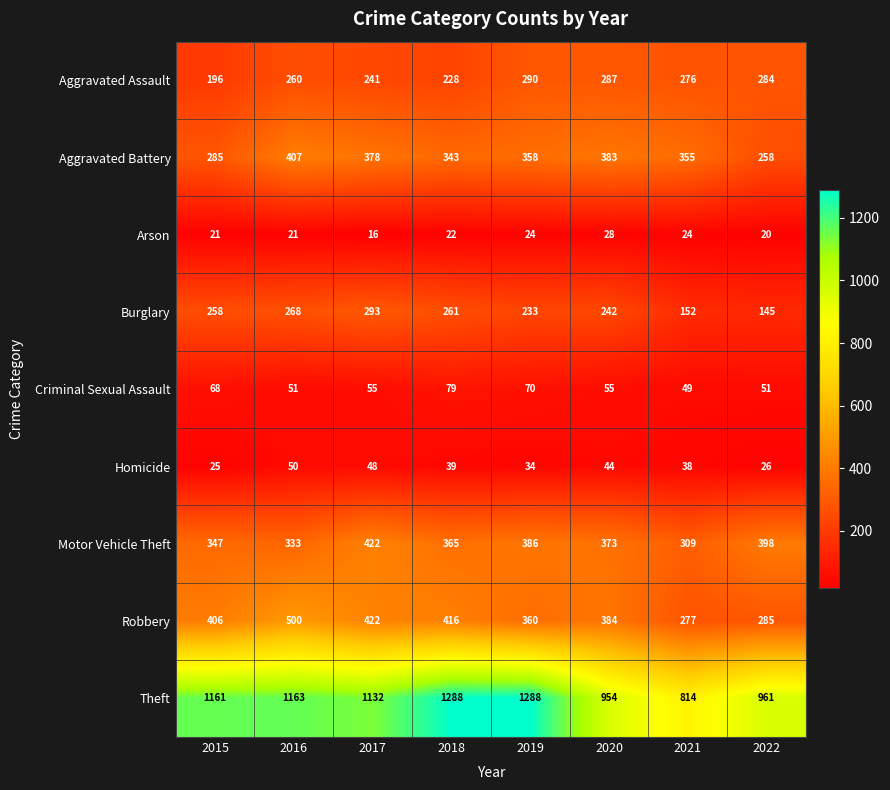

Read the Homicide value at 2019, to the nearest 10.

30